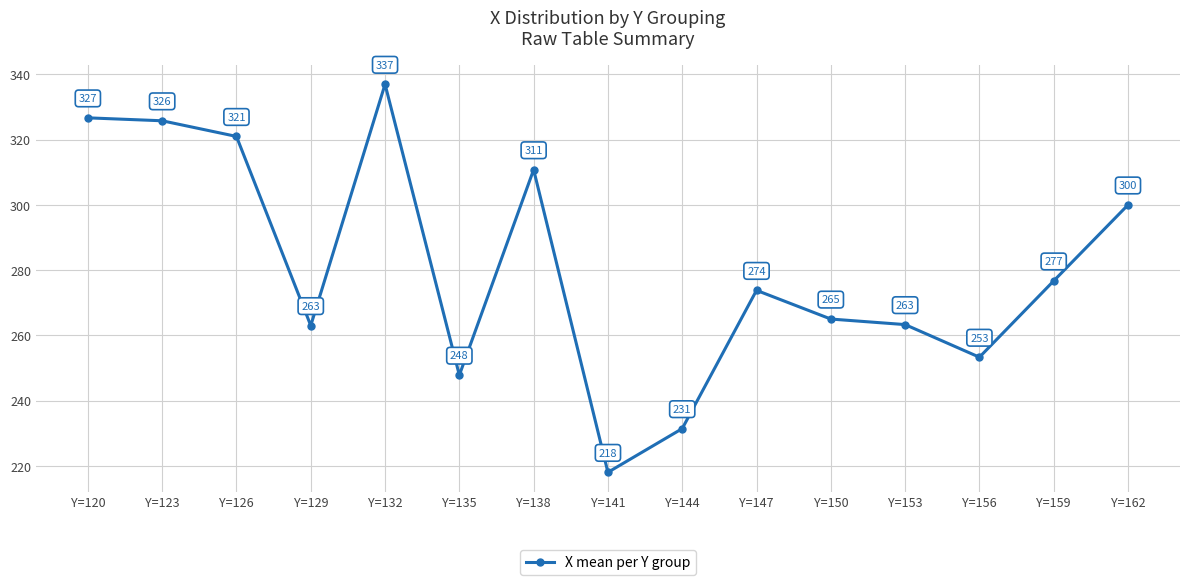

What is the ratio of the value at Y=135 to the value at Y=132?

0.7